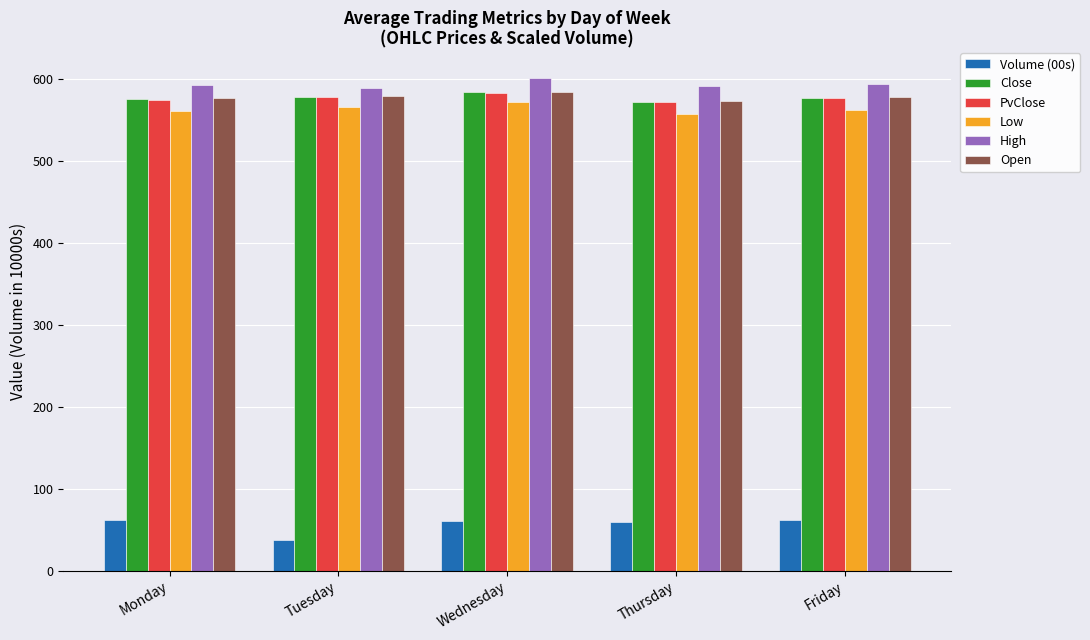

What is the maximum value shown in the chart?

601.3